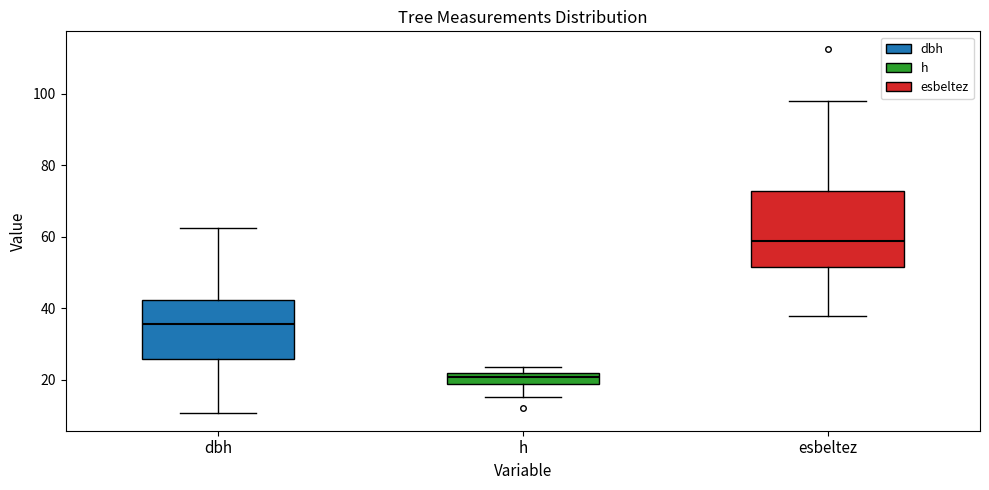

Reading left to right, transcribe this box plot: for each box, give where its median line is, the range the box spans, and where its two whiskers end, as read against the y-axis. The values are not printed on the chart, so give them approximately, as read against the axis.

dbh: median 36, box 26 to 42, whiskers 10 to 62
h: median 20, box 18 to 22, whiskers 16 to 24
esbeltez: median 58, box 52 to 72, whiskers 38 to 98